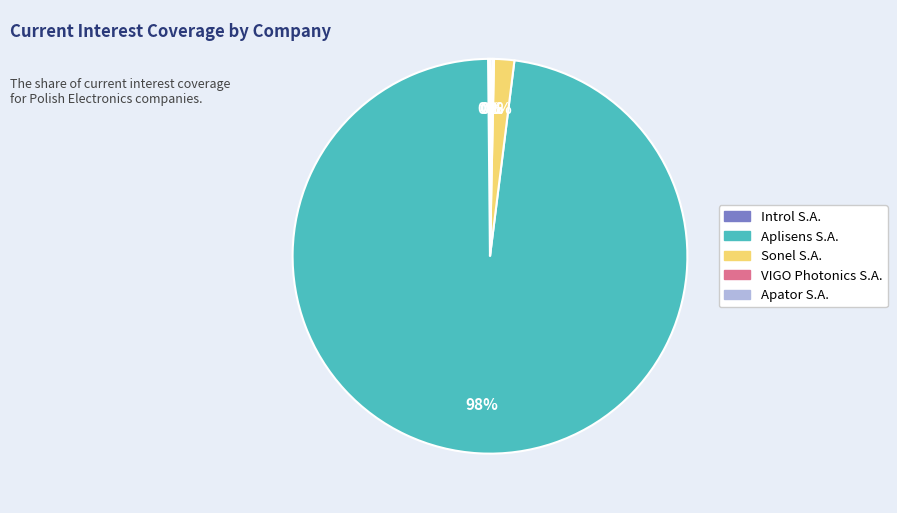

To the nearest percent, what is the difference between the largest and smallest slice percentages?

98%